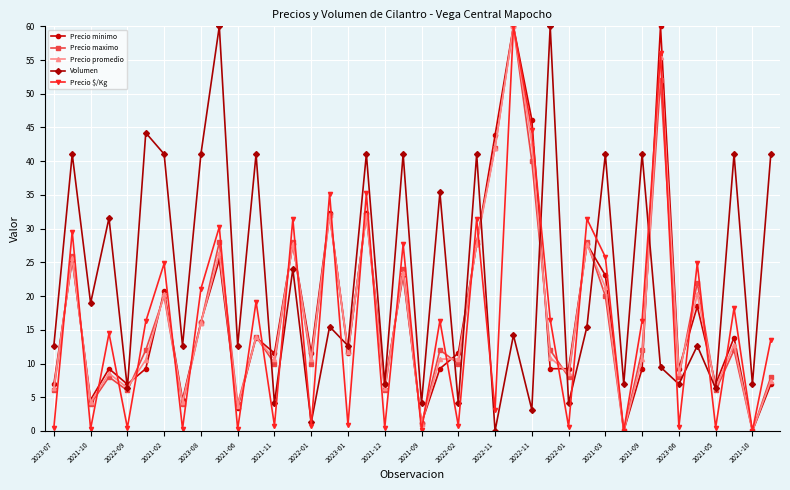

In Precio maximo, how many points are lower than both neighbors (excluding endpoints)?

15